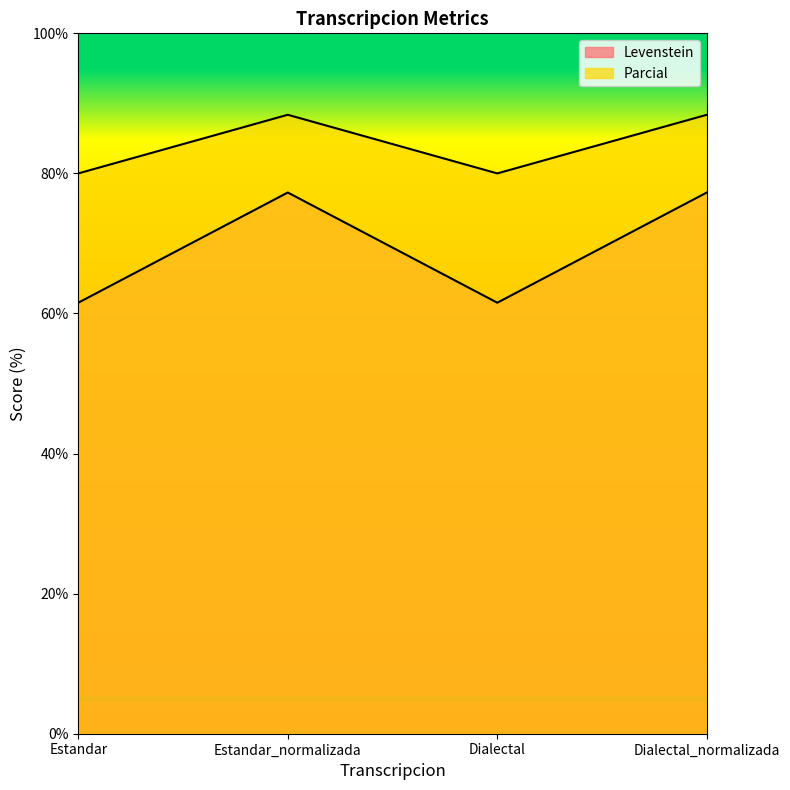

Which category has the lowest value in the Levenstein series?

Estandar